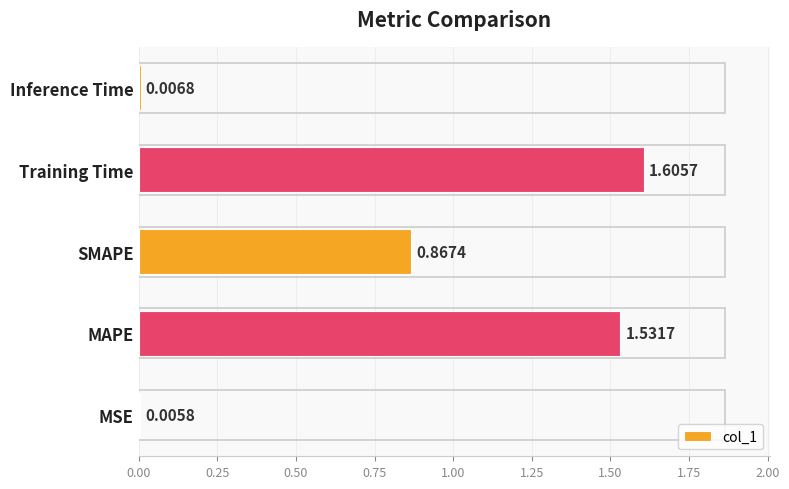

Which has a higher value, Training Time or SMAPE?

Training Time